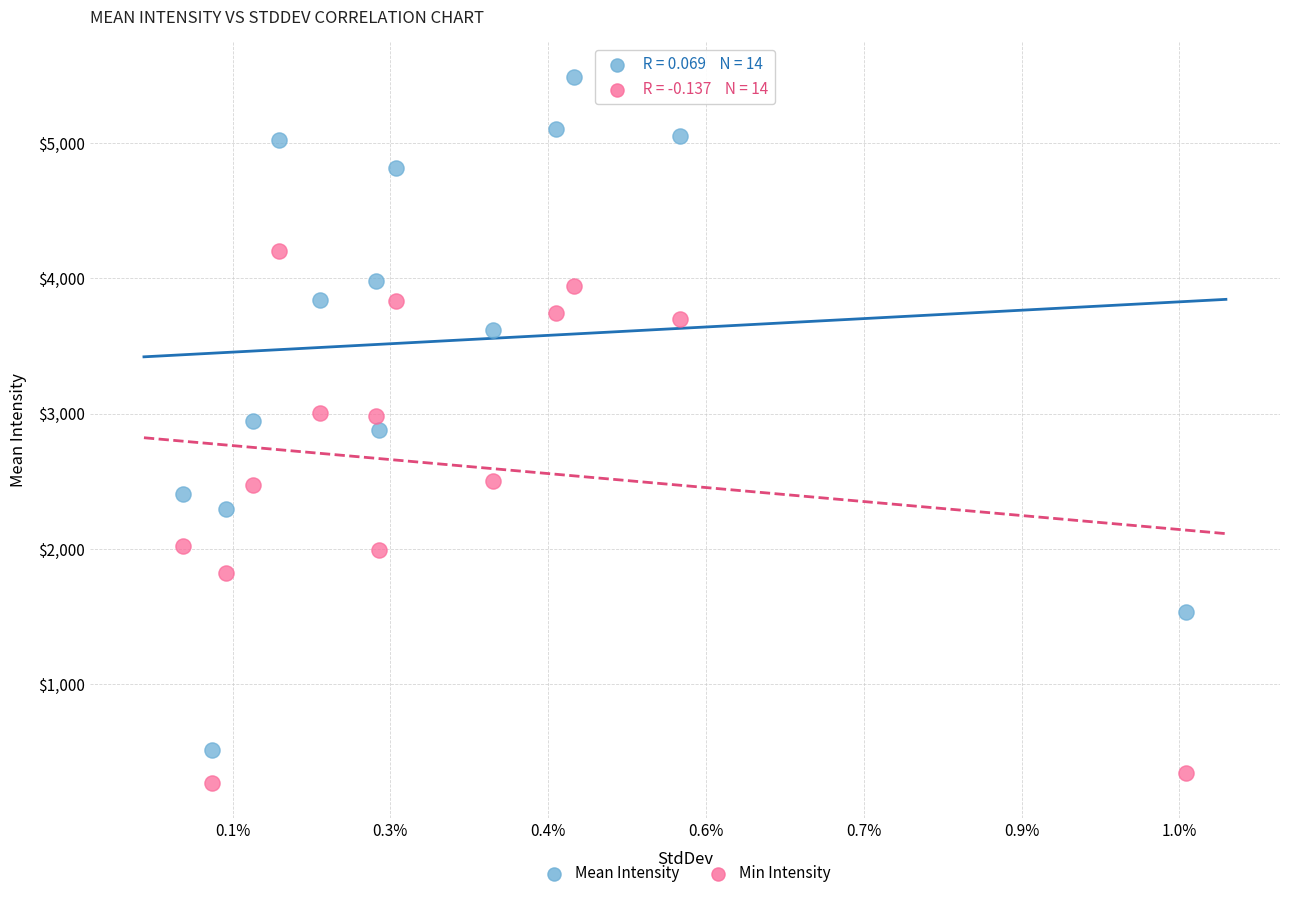

Which series has the widest spread of Y values?

Mean Intensity